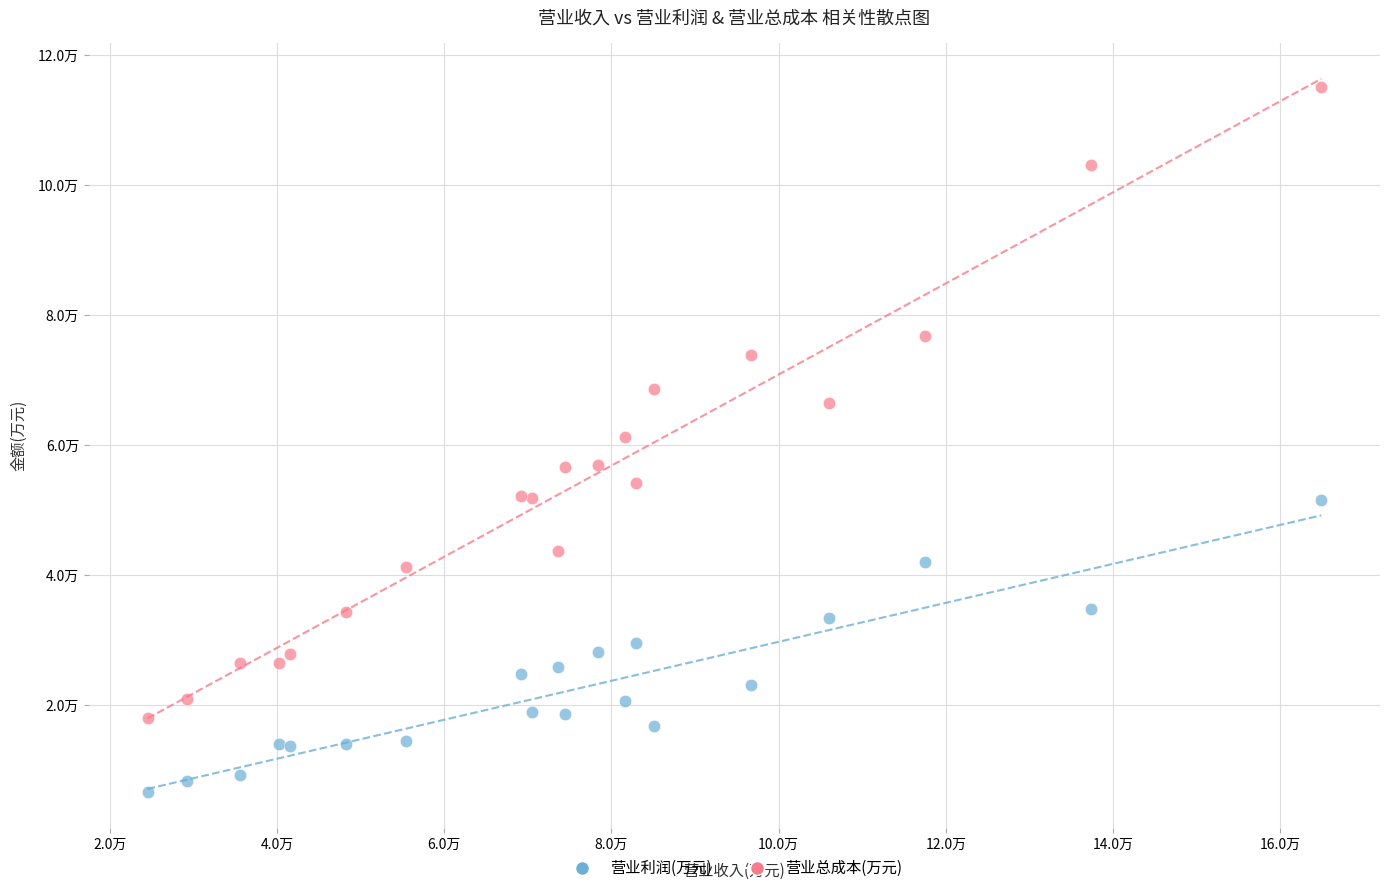

Which series has the widest spread of Y values?

营业总成本(万元)